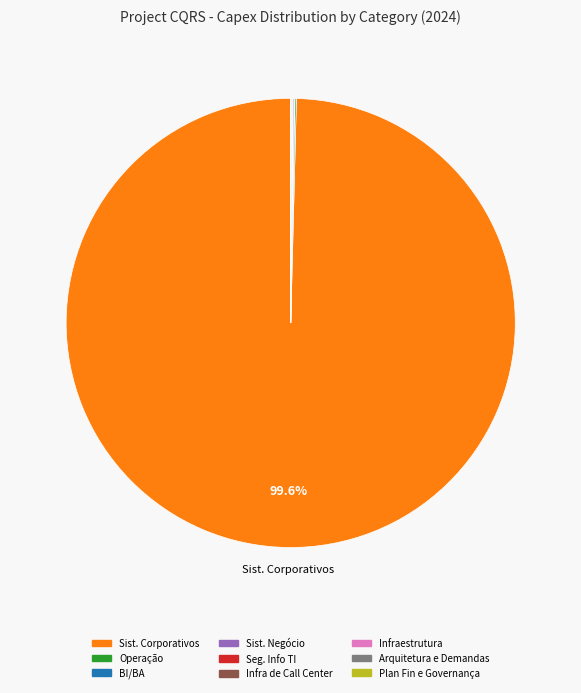

Does Sist. Corporativos account for over 50% of the chart?

Yes